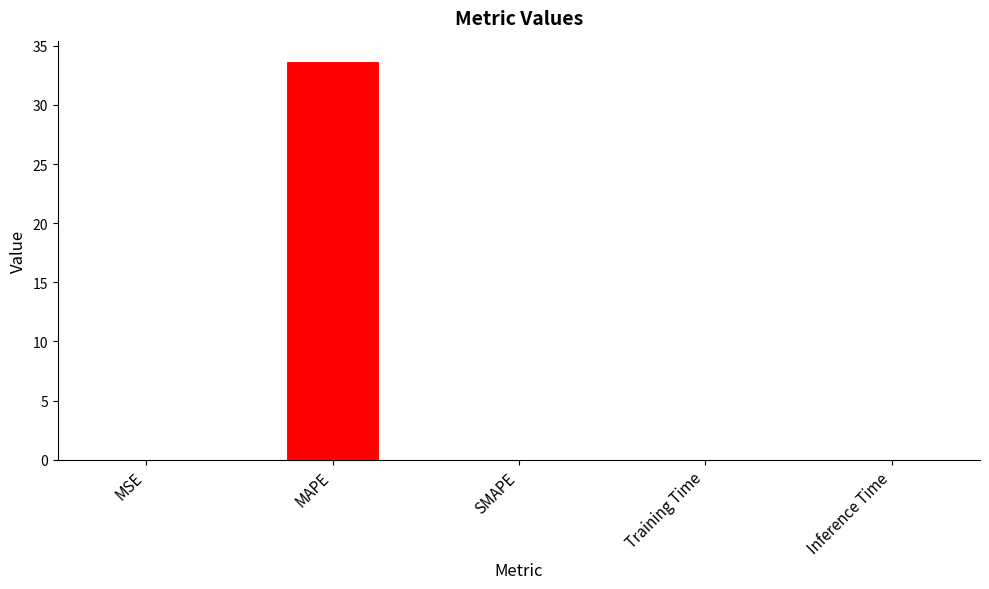

How many categories are shown in the chart?

5